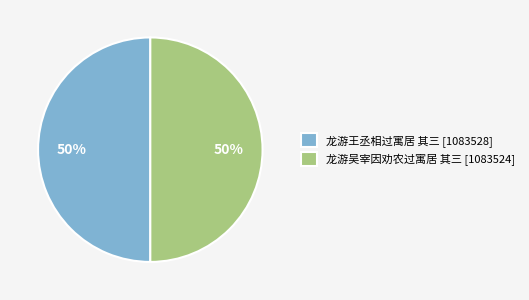

To the nearest percent, what percentage of the pie is 龙游王丞相过寓居 其三 [1083528]?

50%